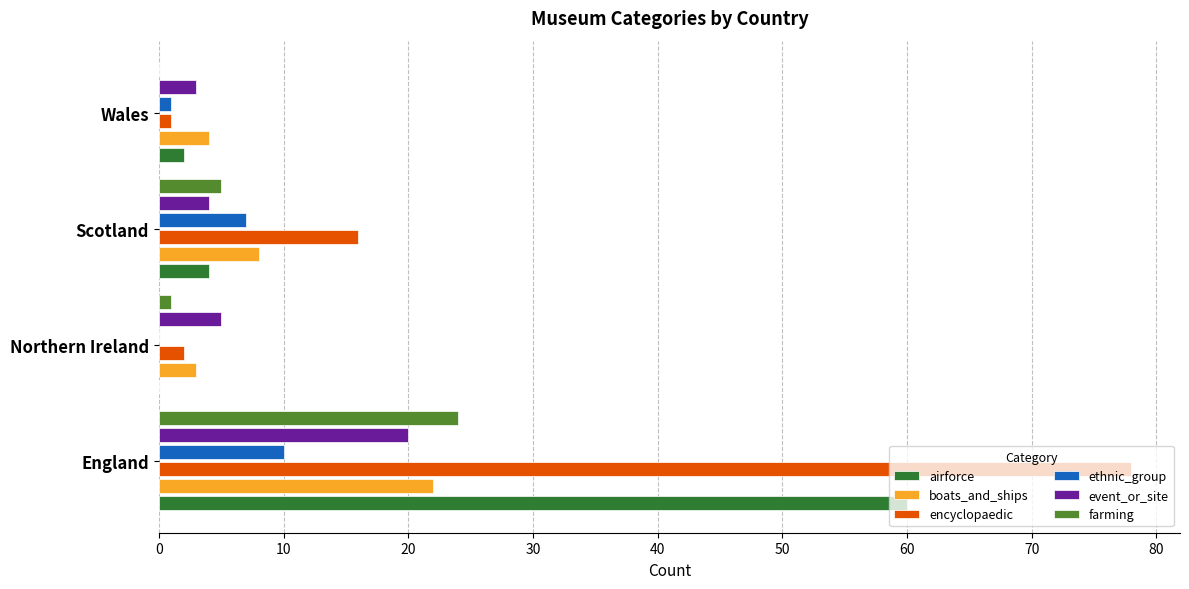

Between England and Wales, which series saw the biggest shift?

encyclopaedic